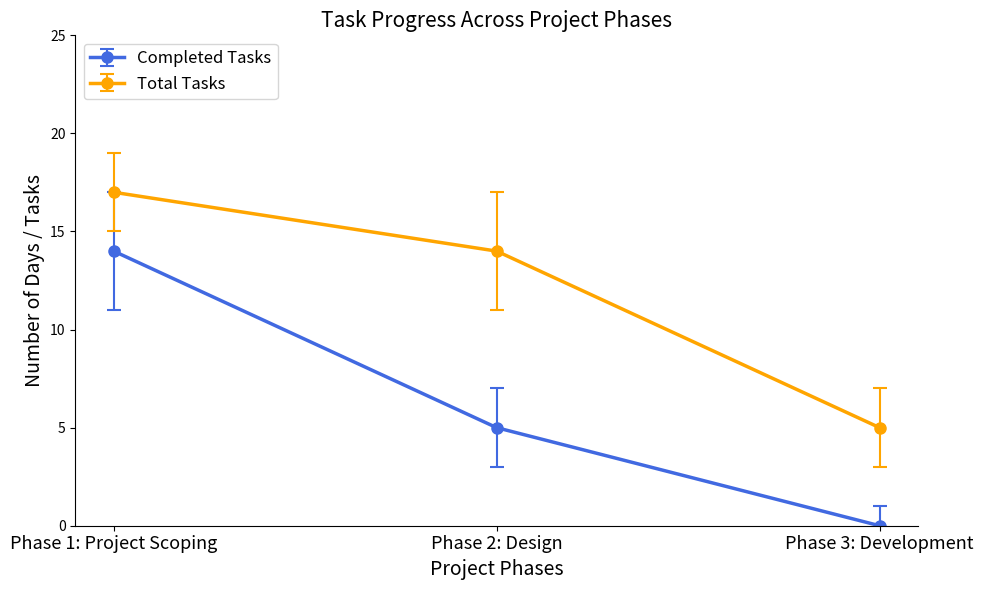

What is the average value of the Completed Tasks series?

6